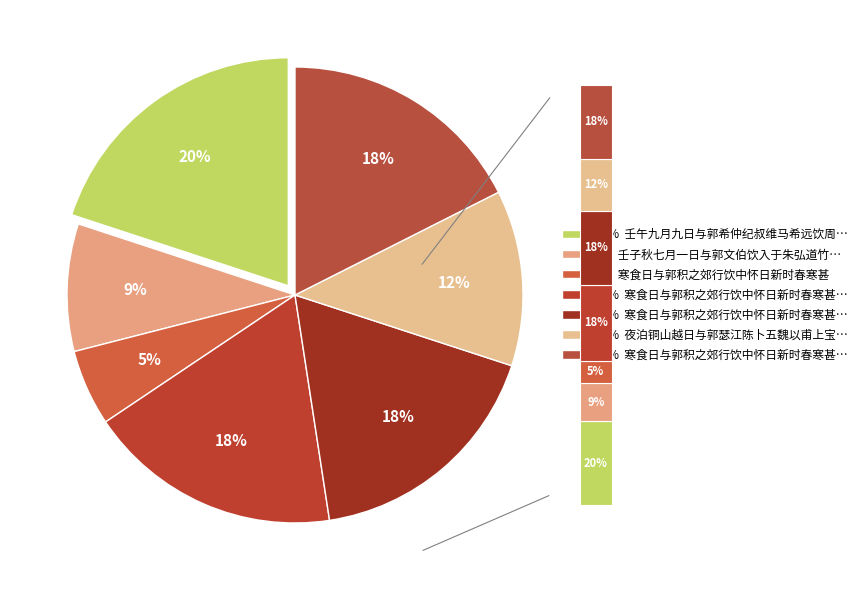

What is the change in value from 寒食日与郭积之郊行饮中怀日新时春寒甚二首 其一 to 寒食日与郭积之郊行饮中怀日新时春寒甚二首 其二?

+1